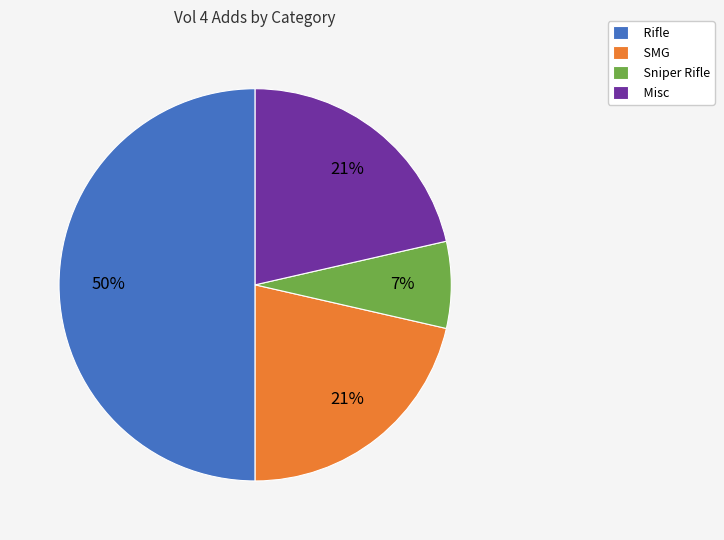

To the nearest percent, what is the difference between the Misc and Rifle slice percentages?

29%